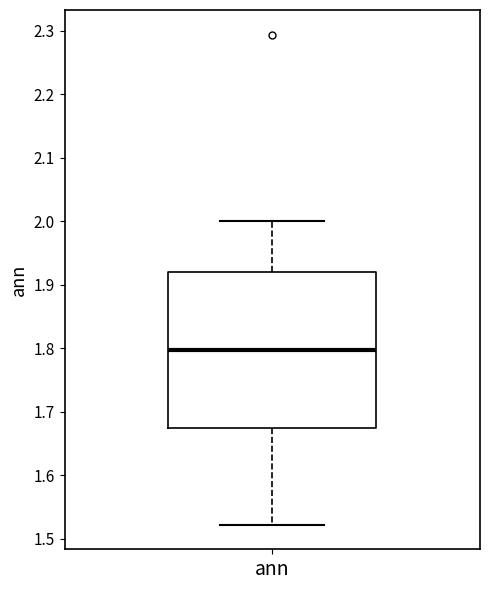

Transcribe this box plot: give where the median line is, the range the box spans, and where the two whiskers end, as read against the y-axis. The values are not printed on the chart, so give them approximately, as read against the axis.

median 1.80, box 1.67 to 1.92, whiskers 1.52 to 2.00